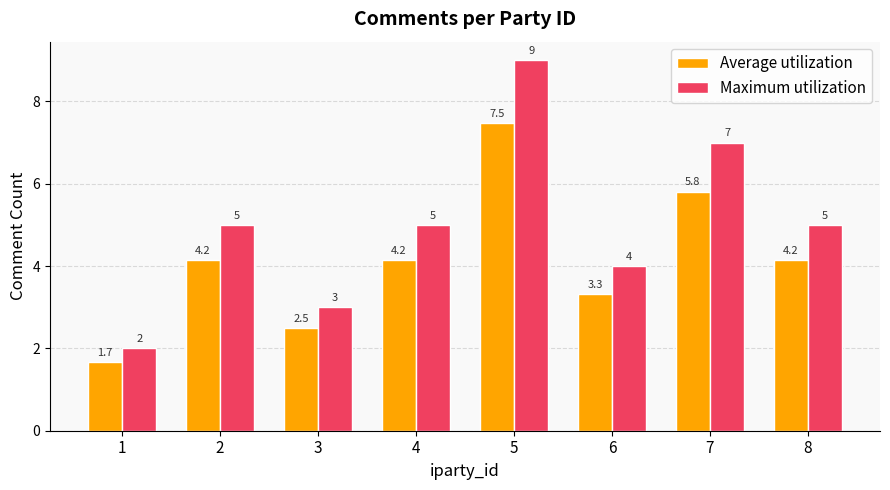

What is the smallest value displayed?

1.7